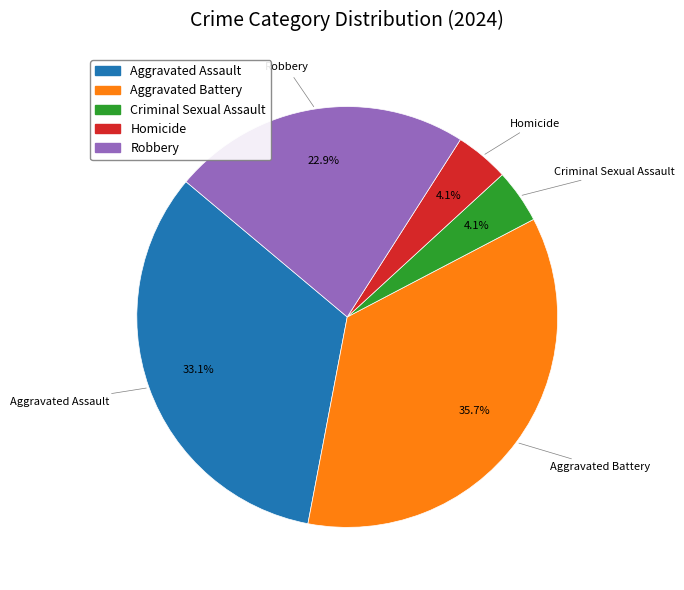

The Homicide slice represents 4% of the pie. True or false?

True